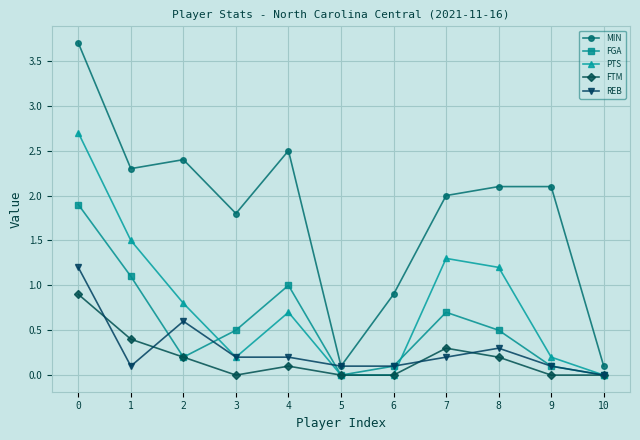

True or false: FGA and MIN intersect in this chart.

False